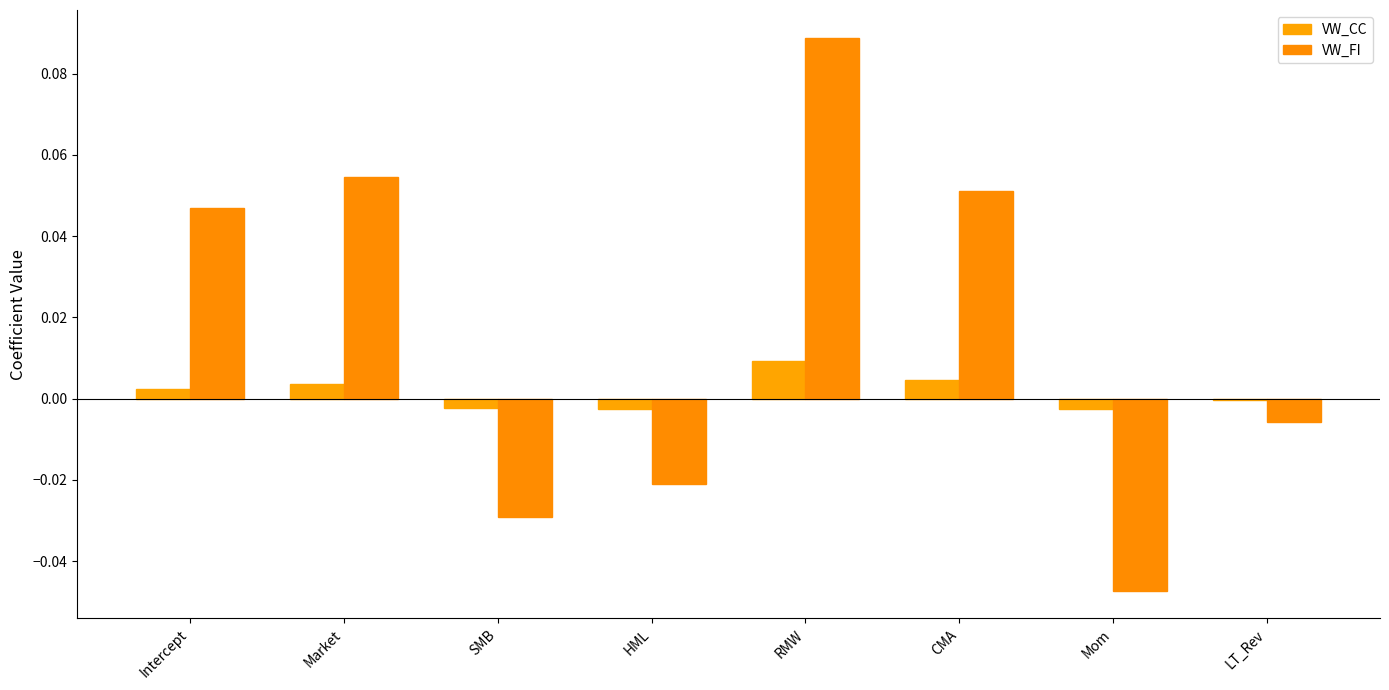

Count the number of categories in the chart.

8